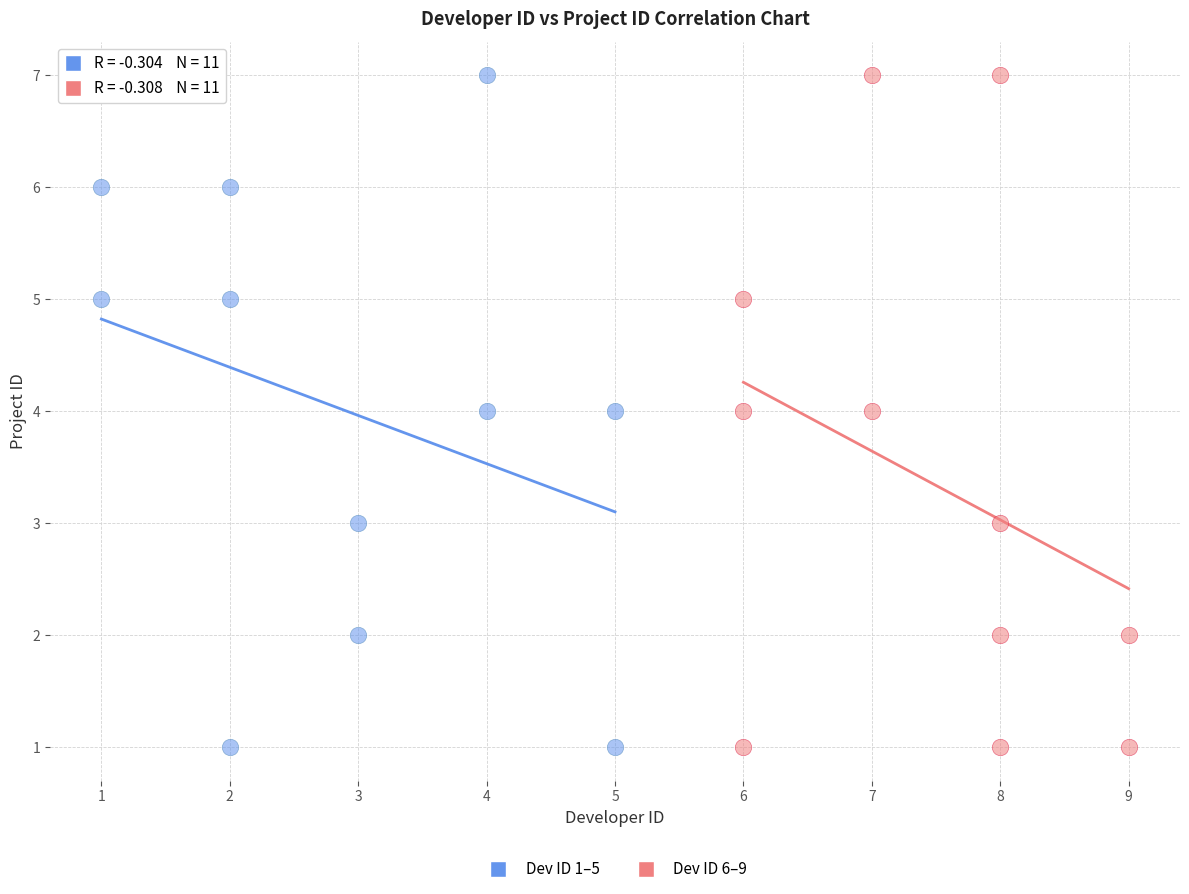

What are all the series names shown in the legend?

Dev ID 1–5, Dev ID 6–9